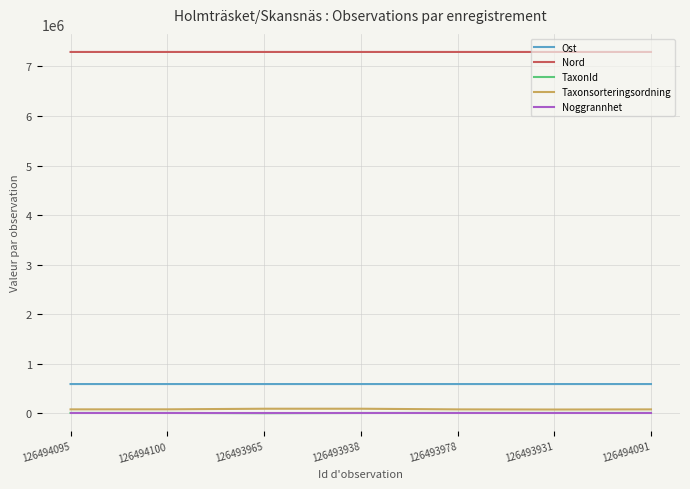

True or false: Ost and Taxonsorteringsordning intersect in this chart.

False